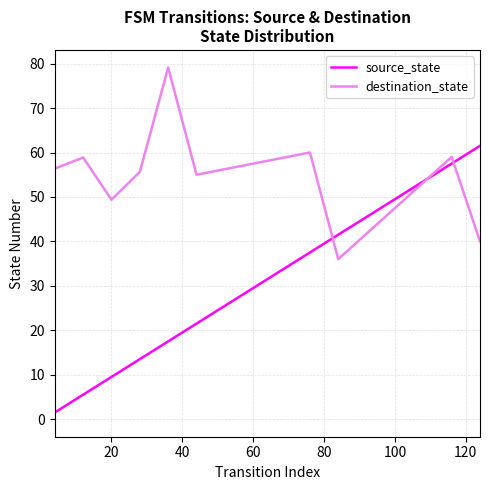

Does the chart display data point markers on the line(s)?

No